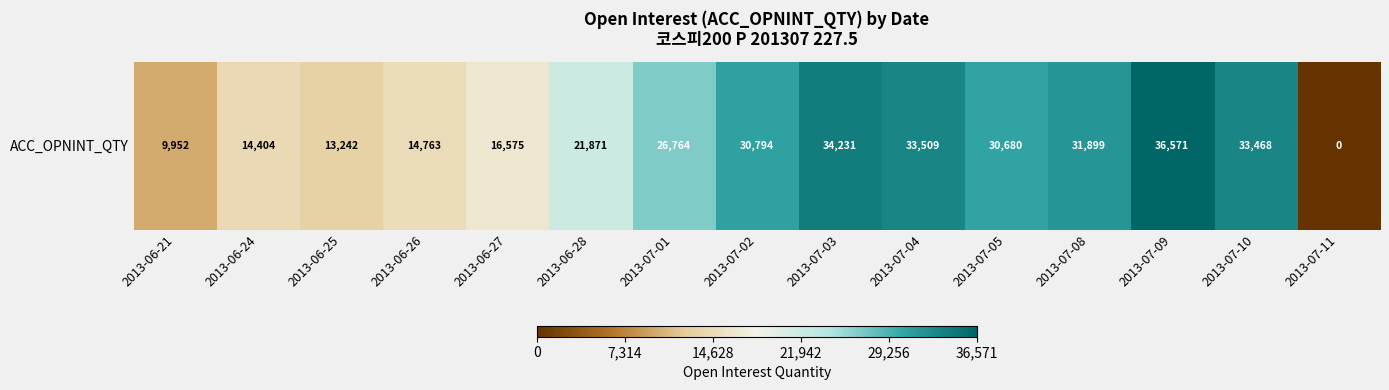

True or false: the data shows 0 at 2013-07-11.

True